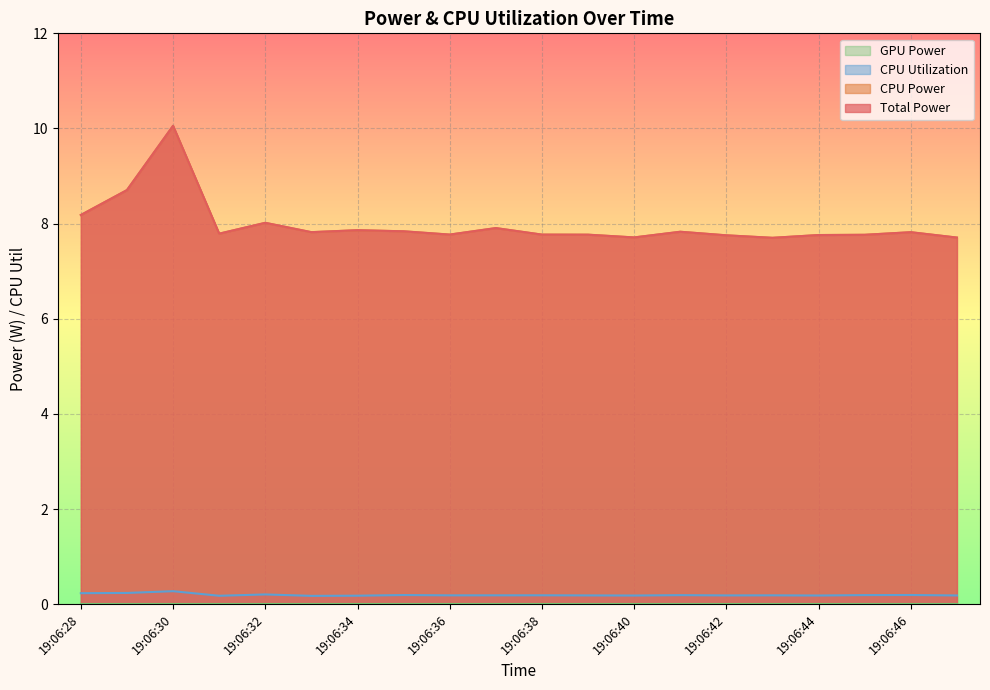

Which category has the lowest value across all series?

19:06:33